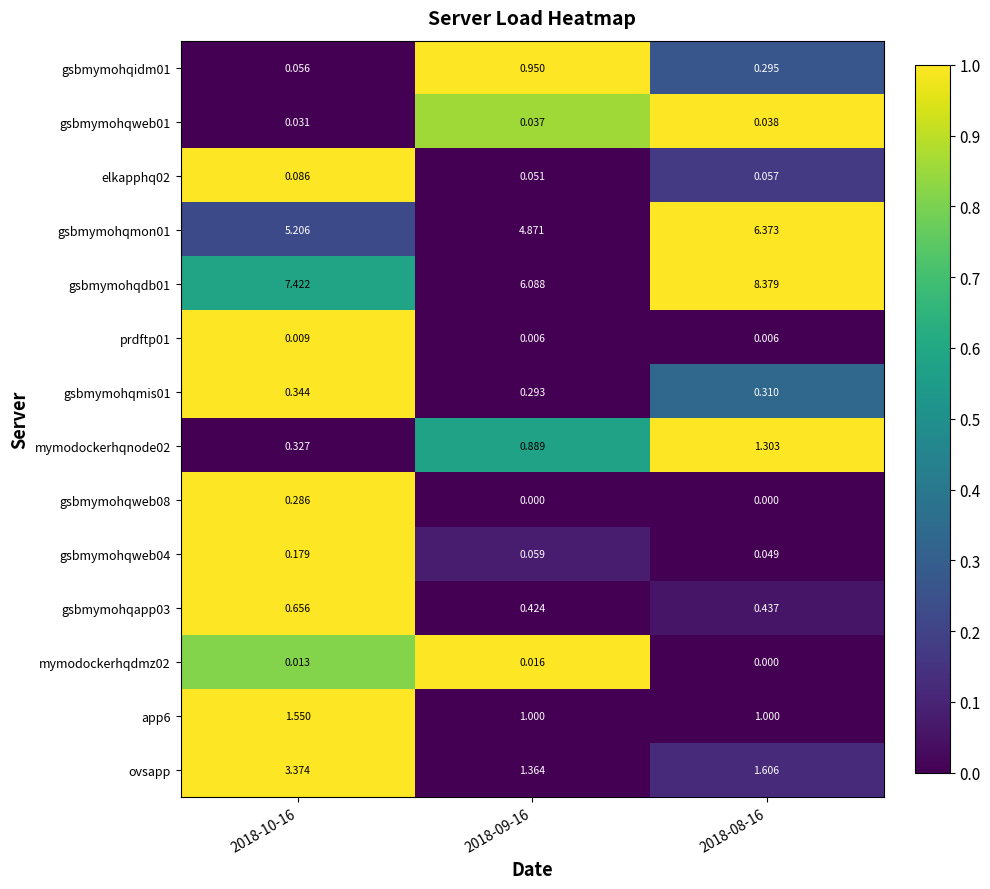

How many categories are shown in the chart?

3